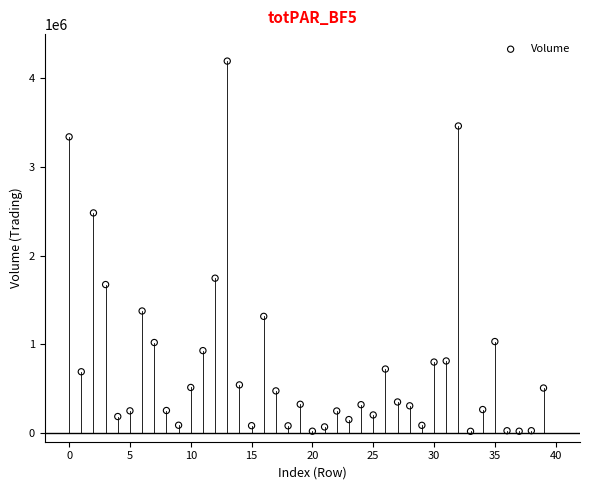

What is the range of Y values (max minus min)?

4178015